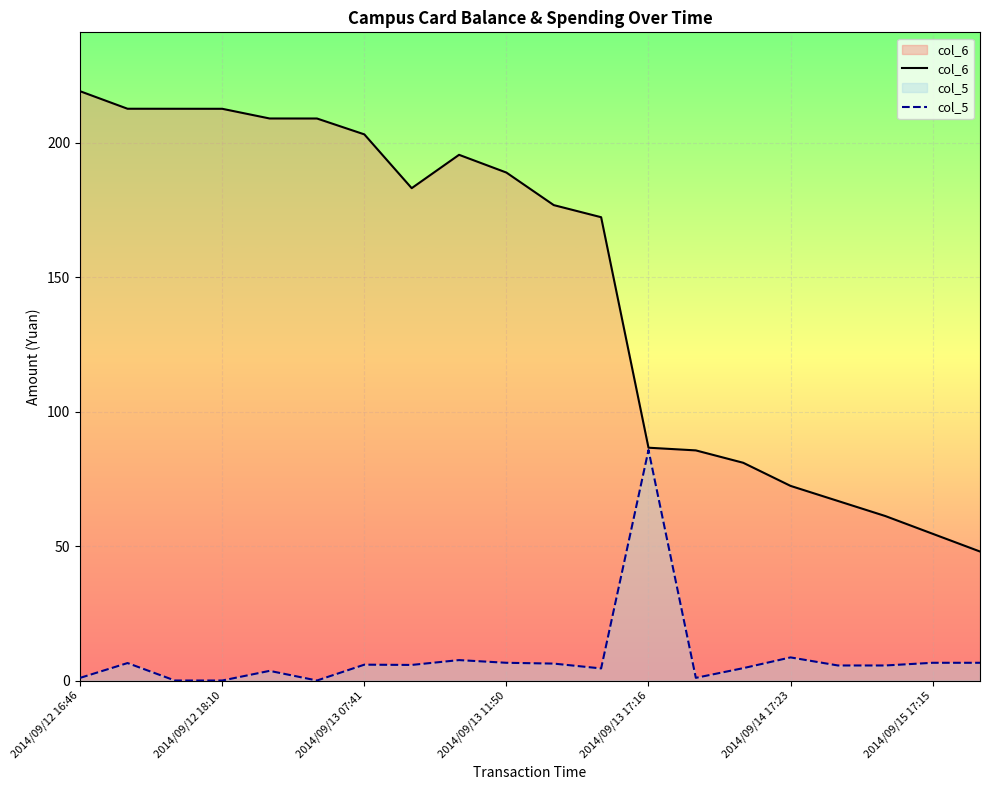

The col_5 series shows 6.6 at 2014/09/15 17:15. True or false?

True